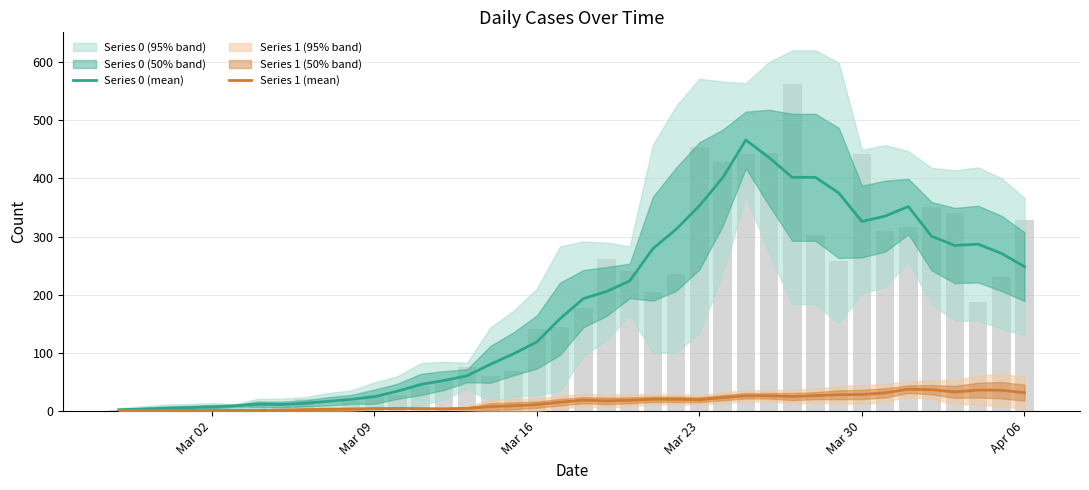

Is the value of Series 1 (mean) at 16 greater than the value of Series 0 (mean) at Mar 02?

Yes